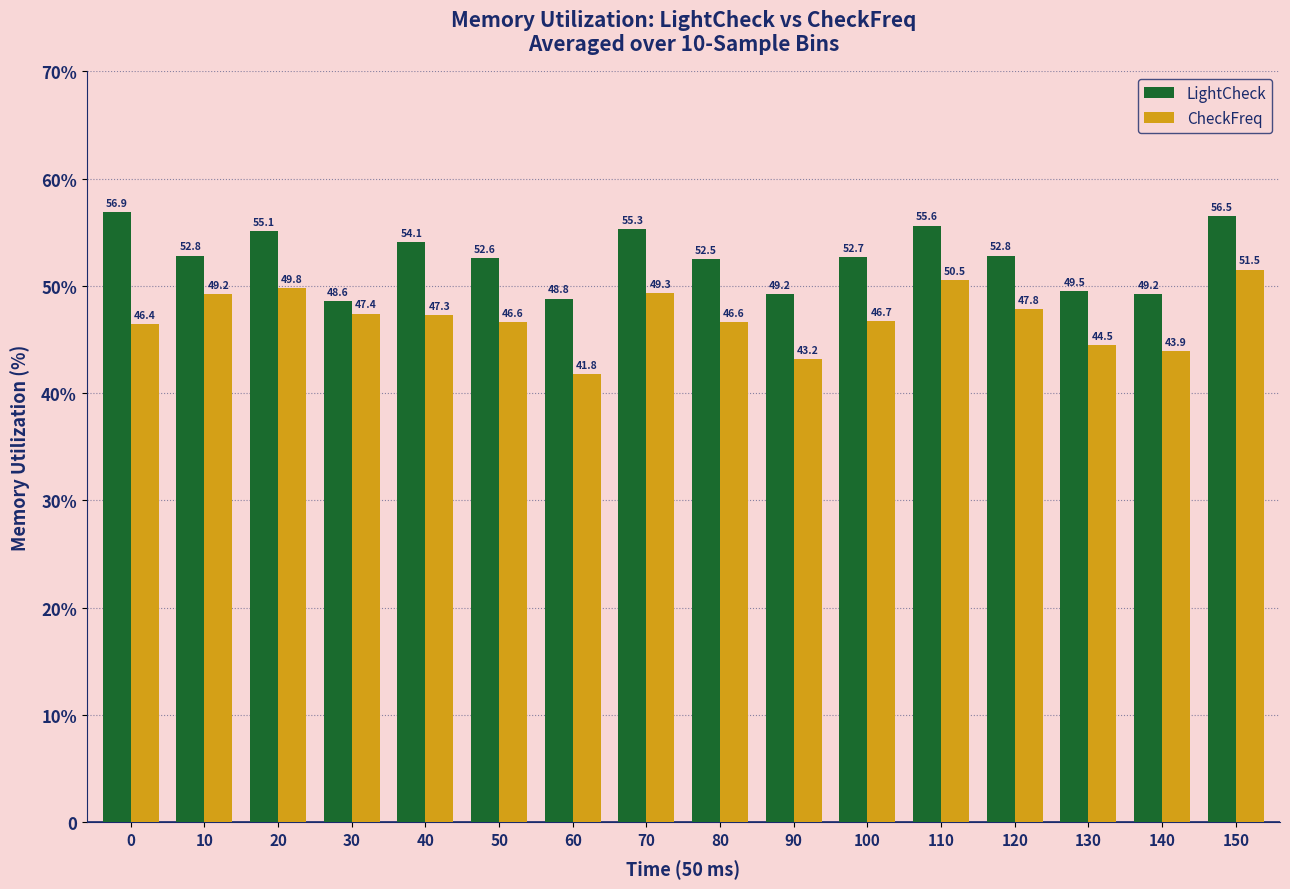

The LightCheck series shows 83.3 at 140. True or false?

False